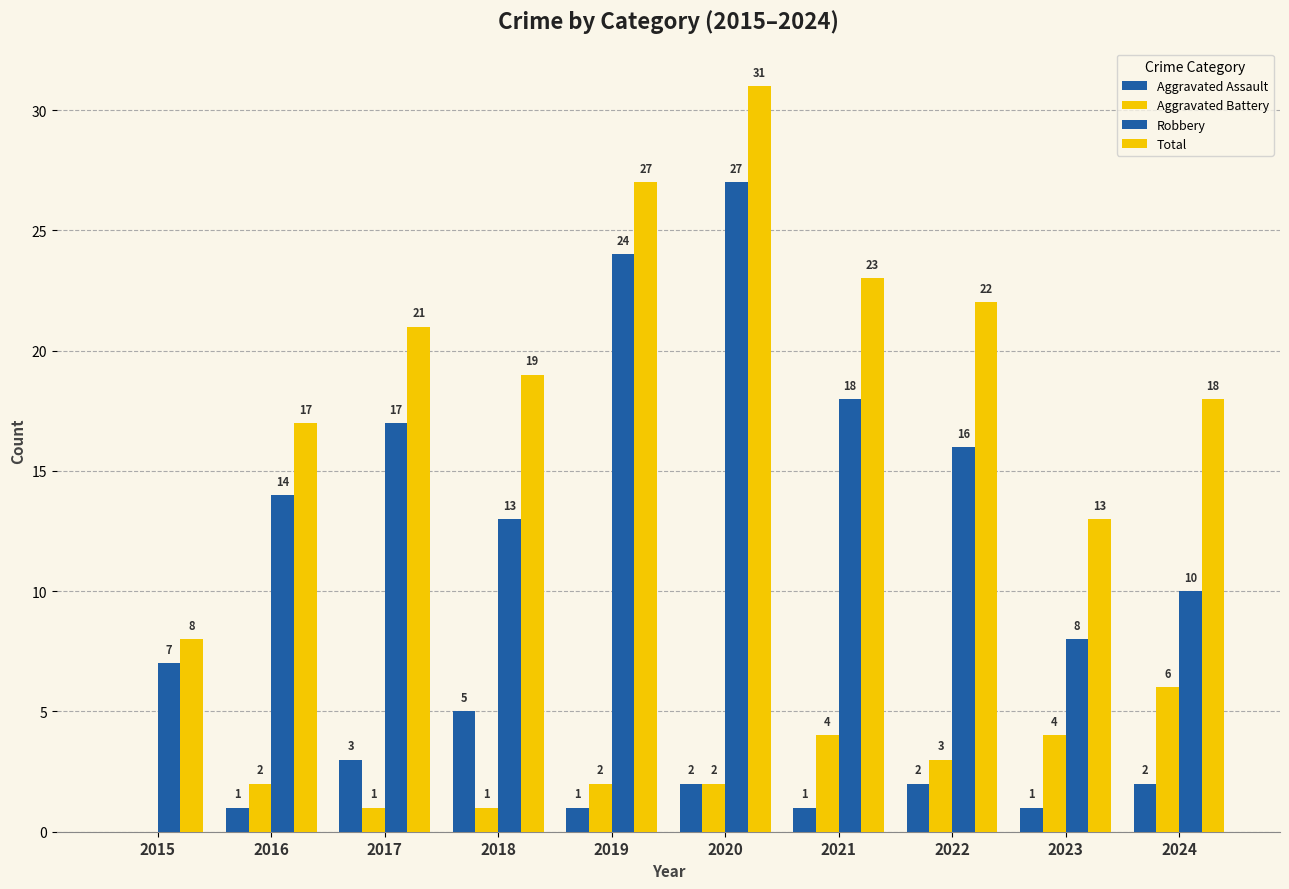

How many groups of bars are there?

10